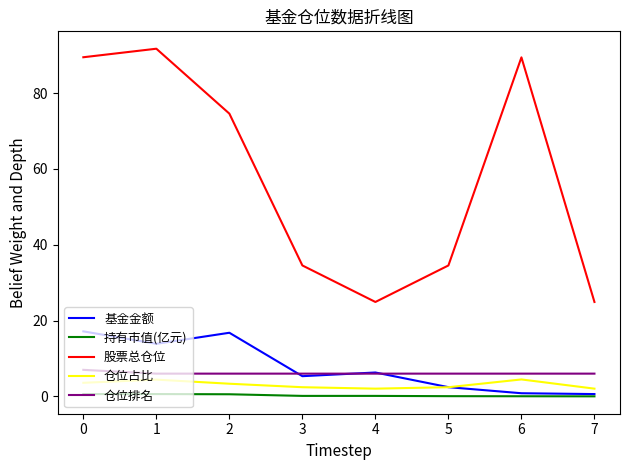

What is the difference between the maximum and minimum values in the 仓位排名 series?

1.0